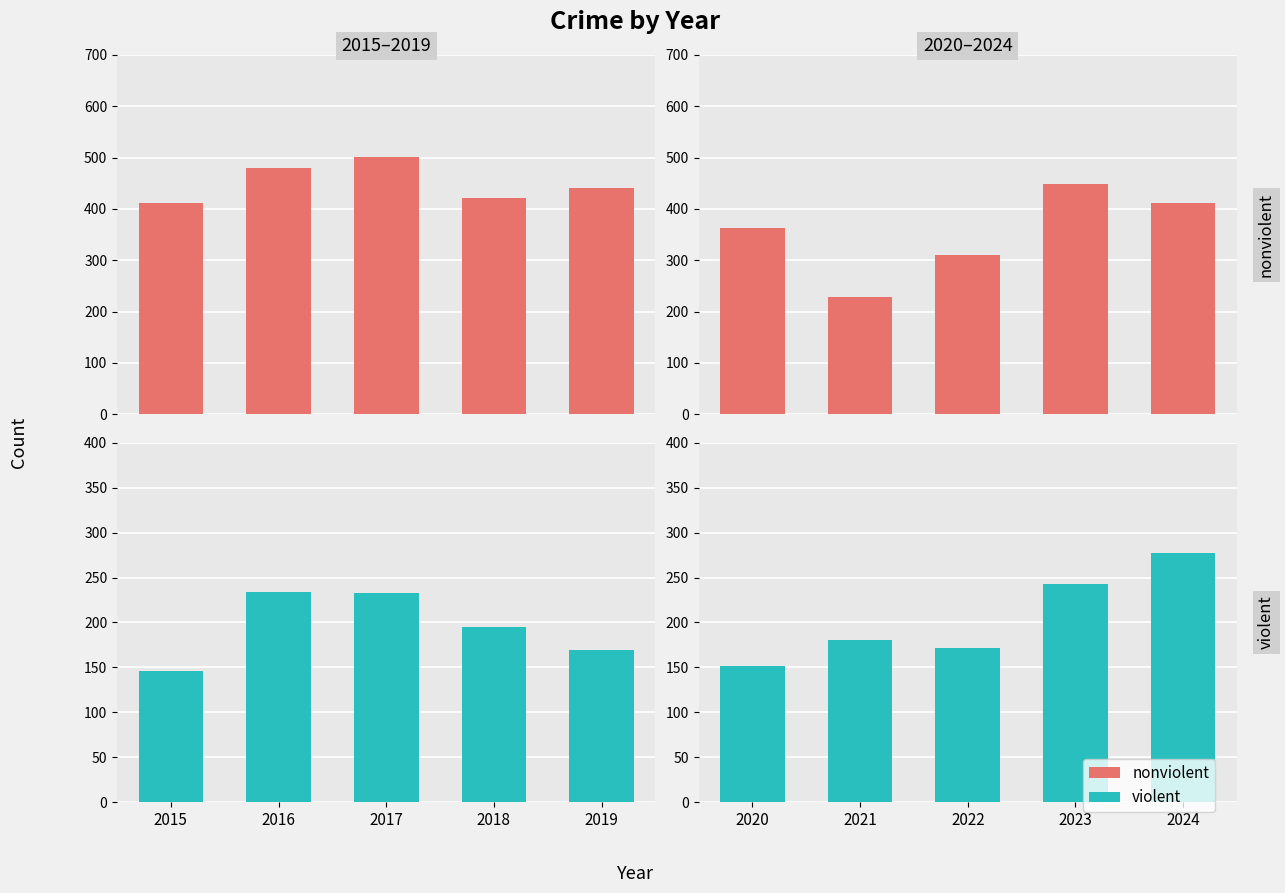

What is the value of the nonviolent bar at the 2nd from the left?

228